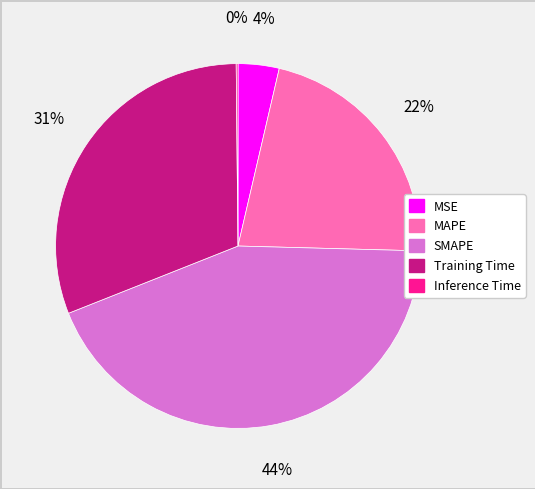

Does MAPE account for over 50% of the chart?

No